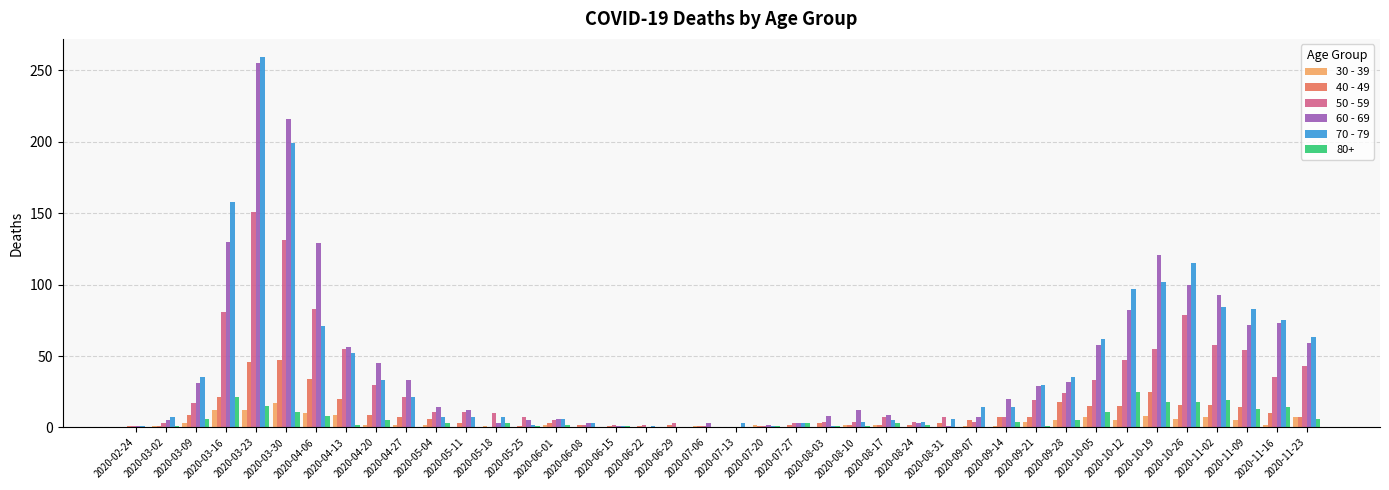

What is the sum of all 50 - 59 values?

1115